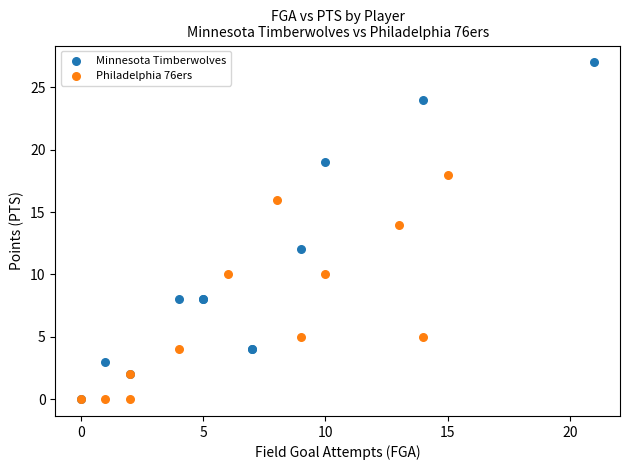

Which series has the largest Y range (max minus min)?

Minnesota Timberwolves